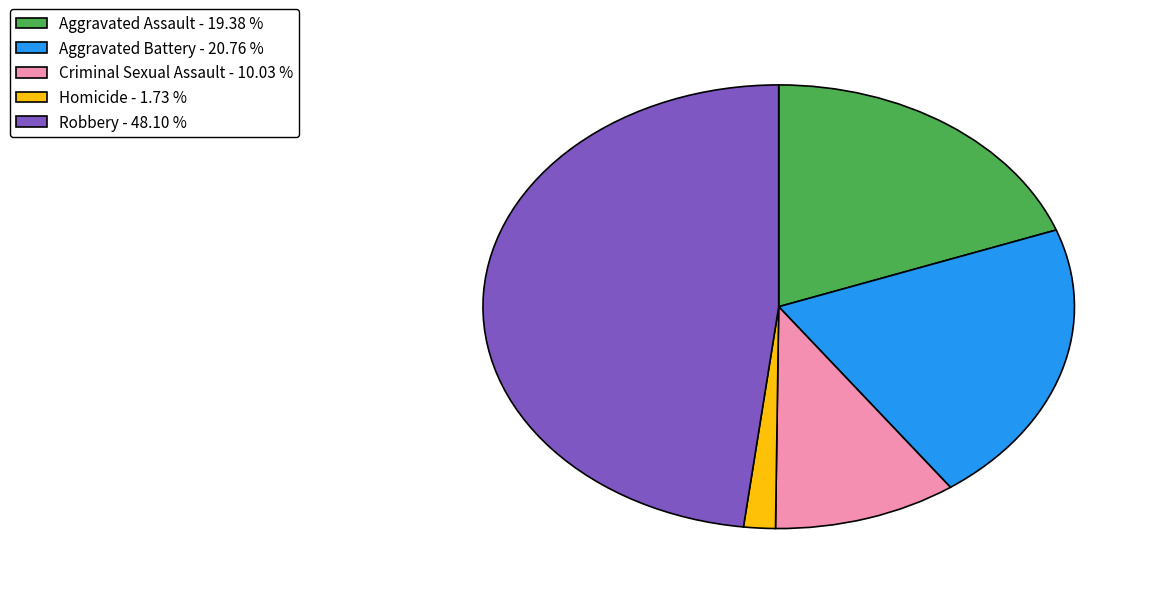

Rank the categories by value from highest to lowest.

Robbery, Aggravated Battery, Aggravated Assault, Criminal Sexual Assault, Homicide